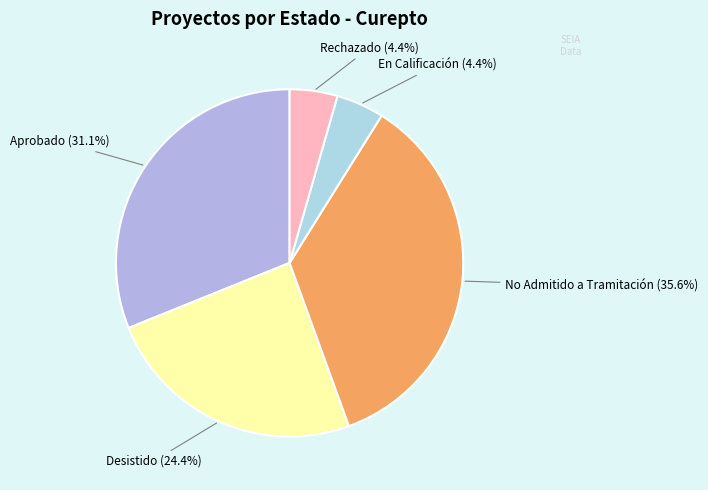

Is there a majority slice in this chart?

No